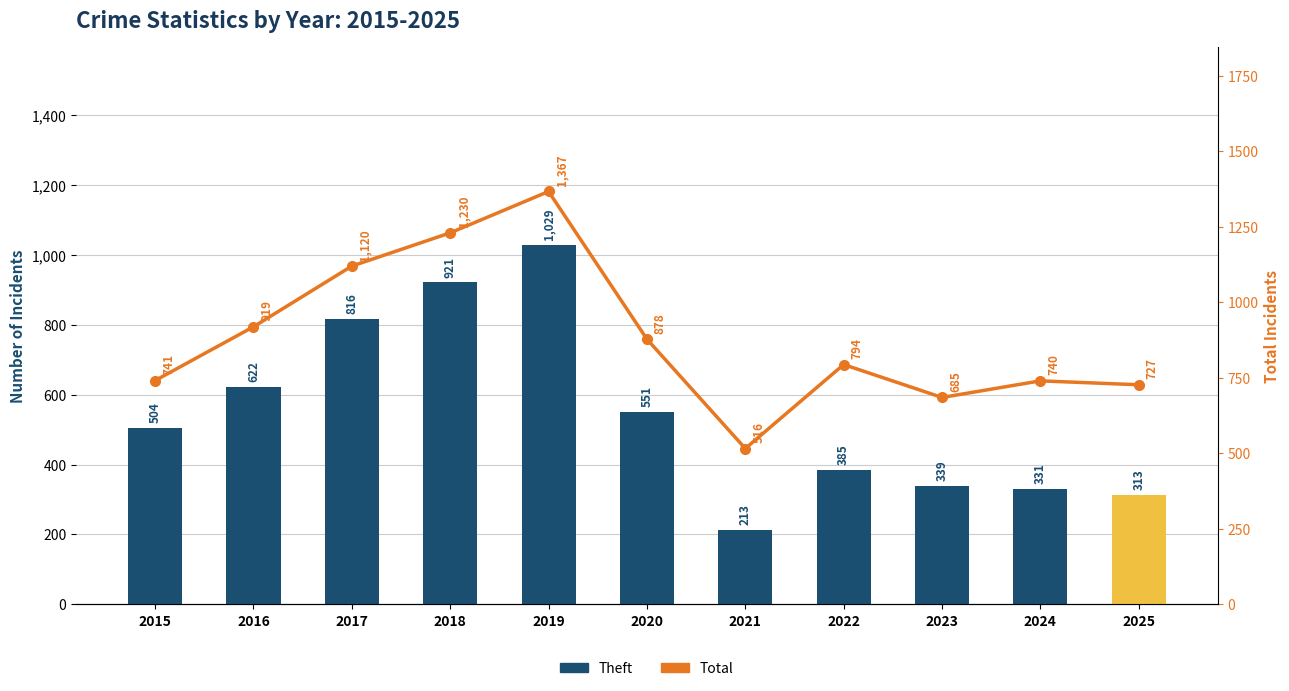

Does the chart contain any negative values?

No